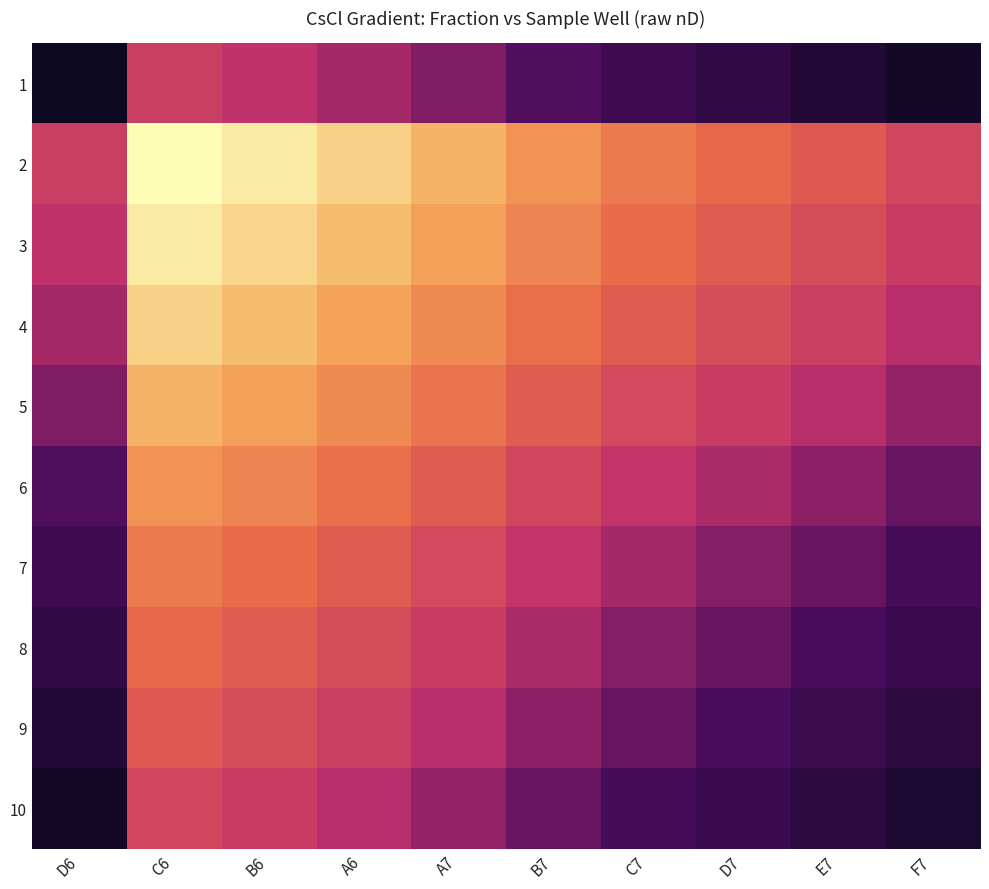

What is the total value across all series at D6?

14.0